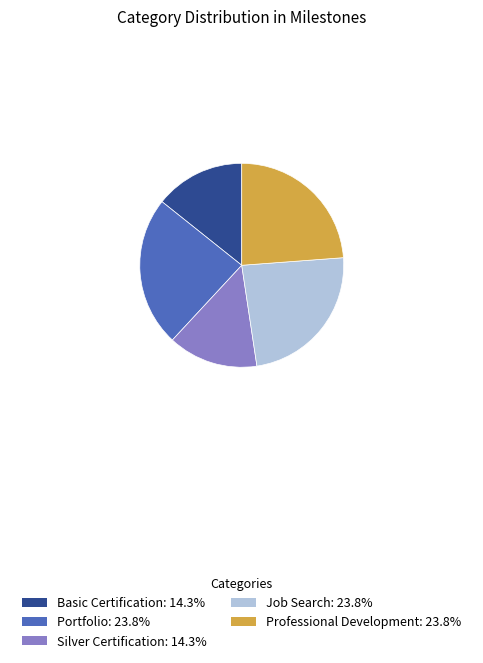

Approximately how many times larger is the value at Portfolio: 23.8% compared to Job Search: 23.8%?

1.0